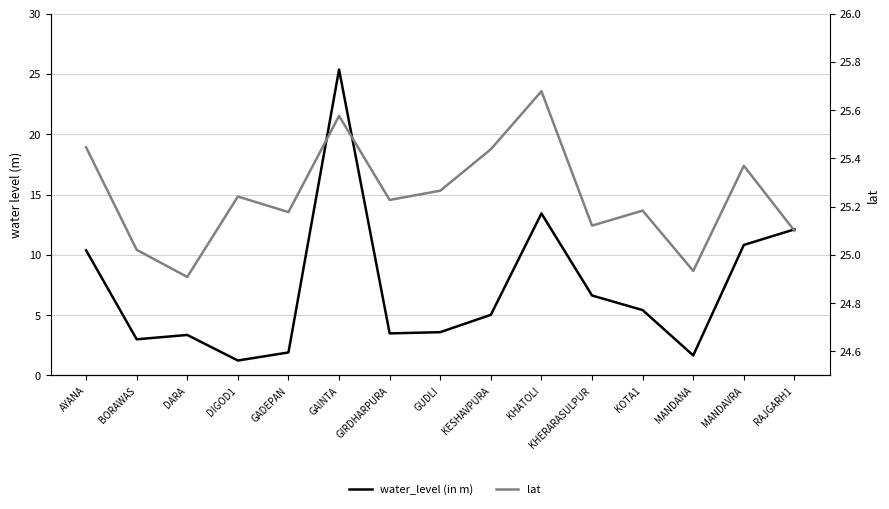

At which category does lat reach its first local peak?

DIGOD1